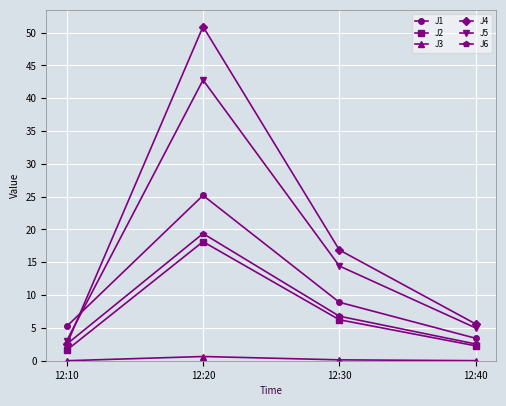

Rank the series at 12:20 from lowest to highest value.

J3, J2, J6, J1, J5, J4